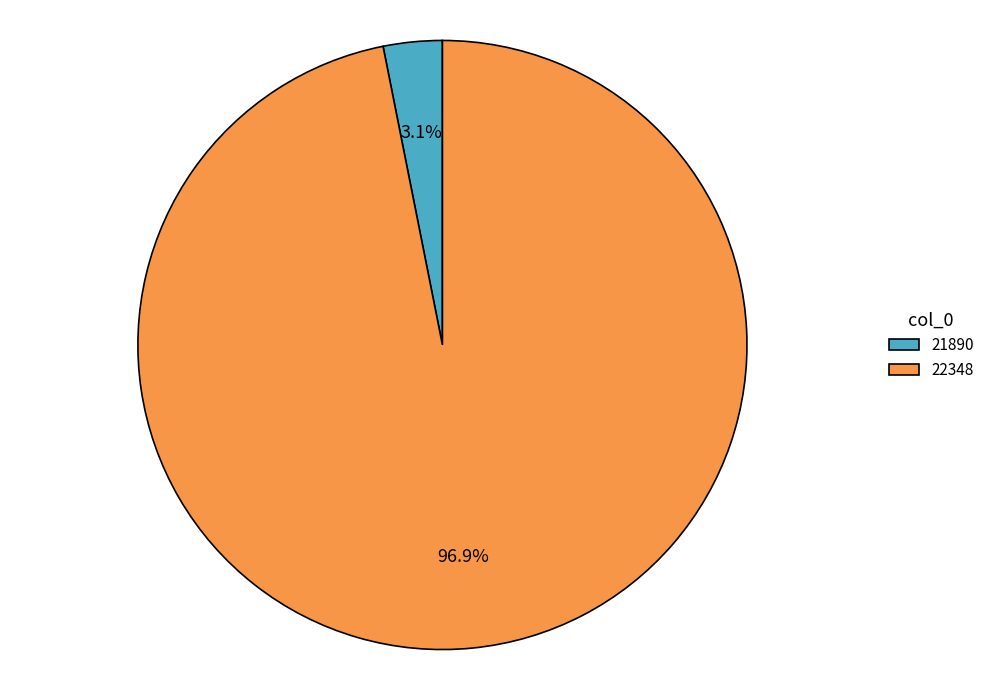

Rank the categories by value from lowest to highest.

21890, 22348